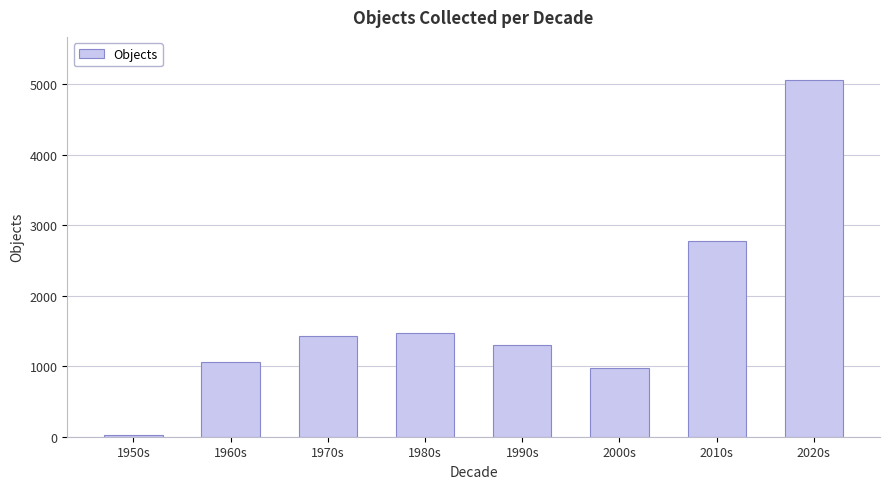

What is the average value?

1762